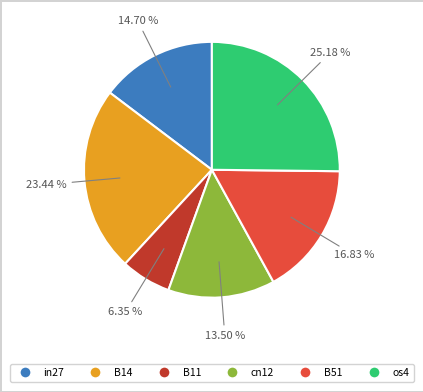

Is there a majority slice in this chart?

No